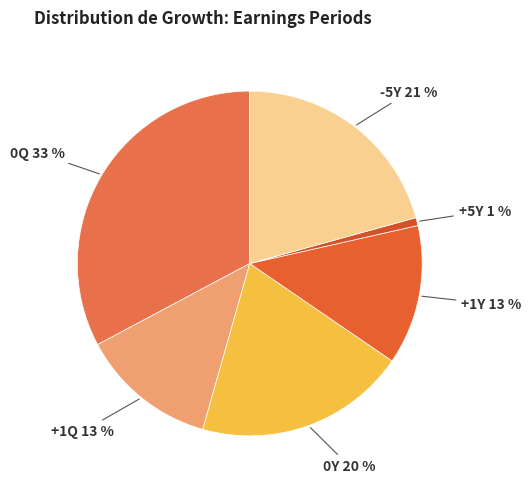

Which slice is the smallest?

+5Y